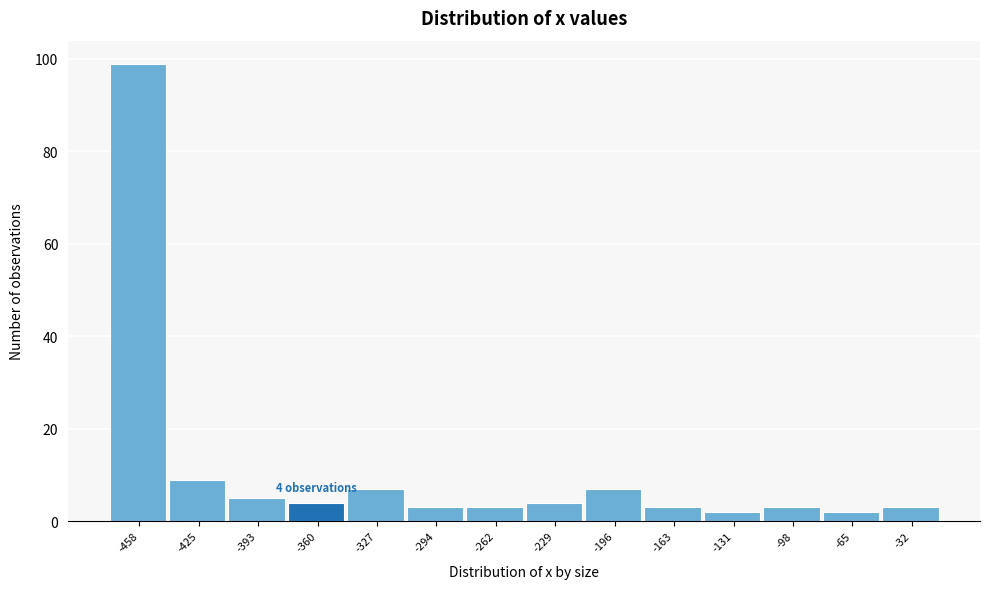

Reading left to right, transcribe all the data shown in this chart.

99	9	5	4	7	3	3	4	7	3	2	3	2	3